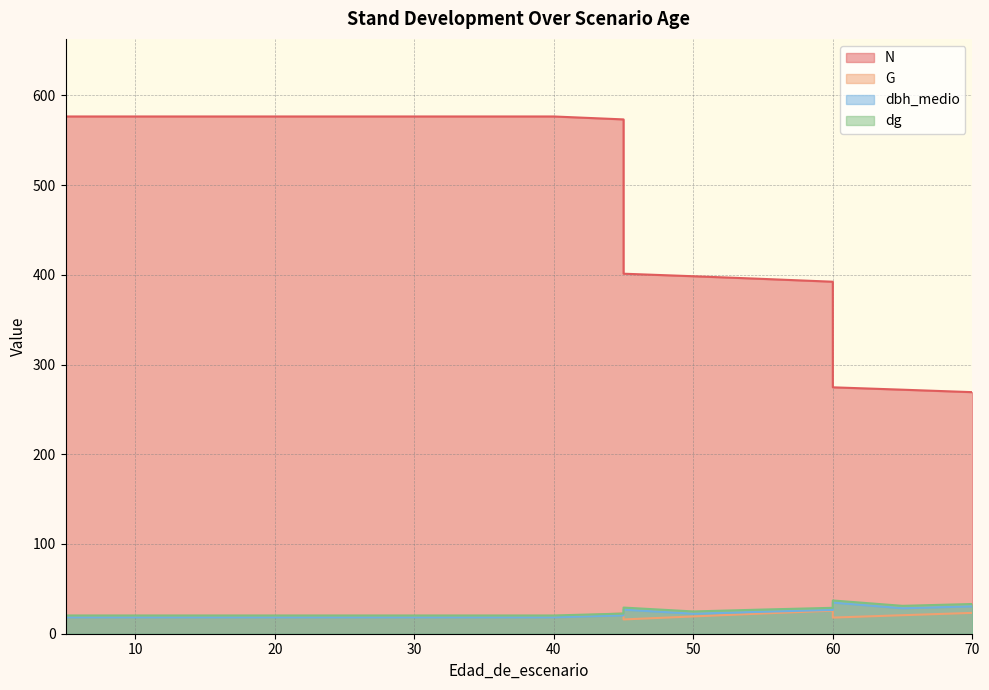

What are all the series names shown in the legend?

N, G, dbh_medio, dg